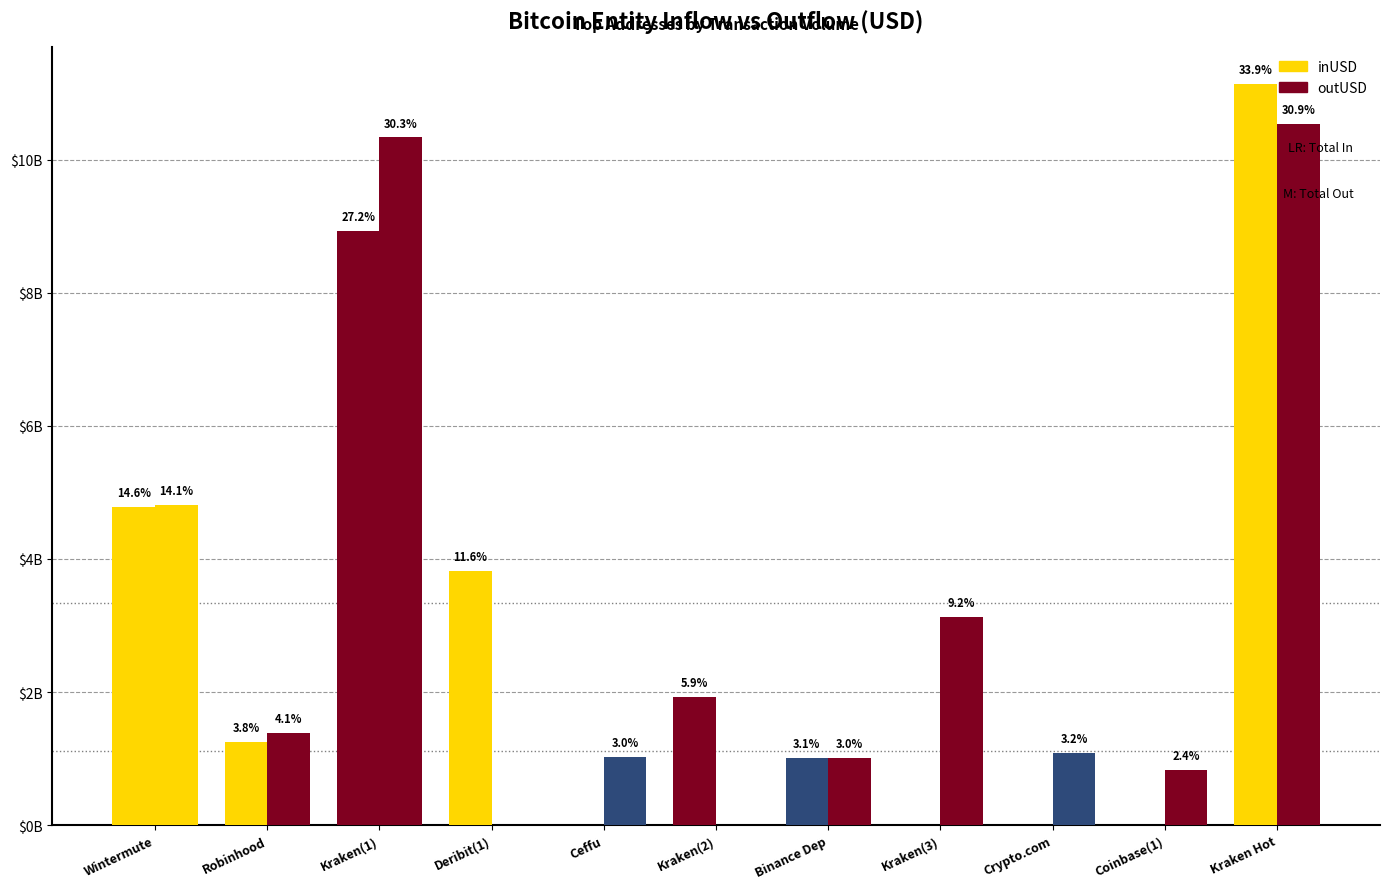

What is the sum of all outUSD values?

34128194752.9